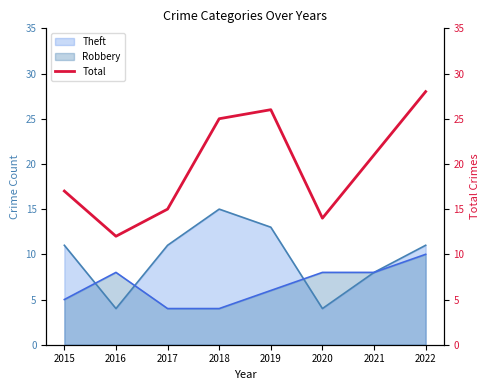

What is the value of the 4th point from the left?

25